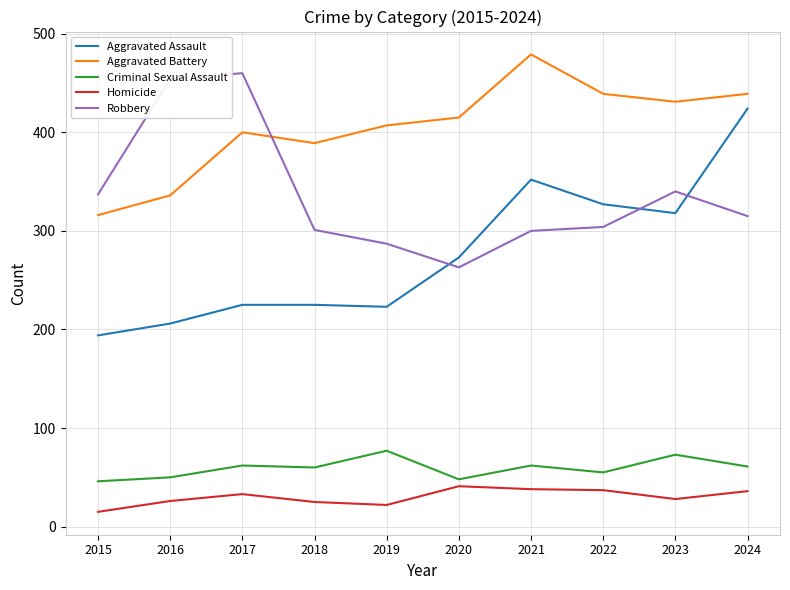

Where is Robbery nearest to the value 361?

2023